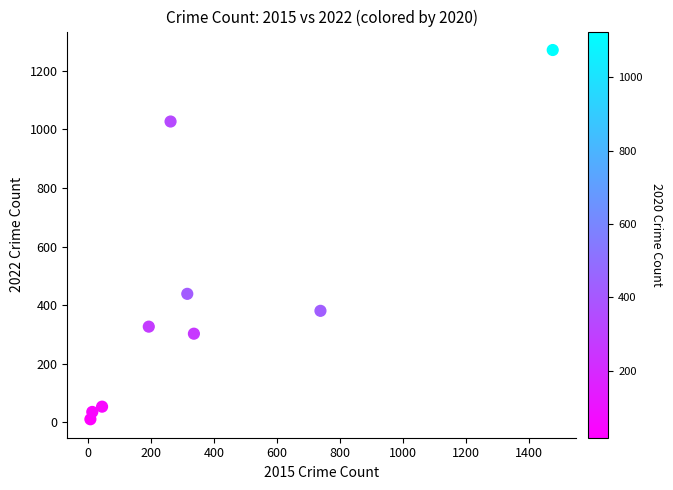

What Y value in the scatter plot is closest to 641?

439